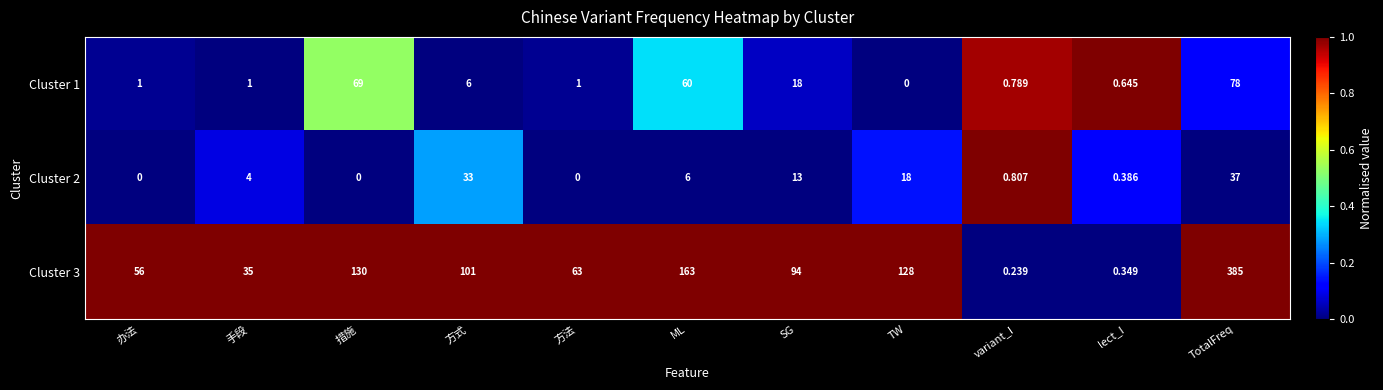

At which category is the sum across all series the highest?

TotalFreq